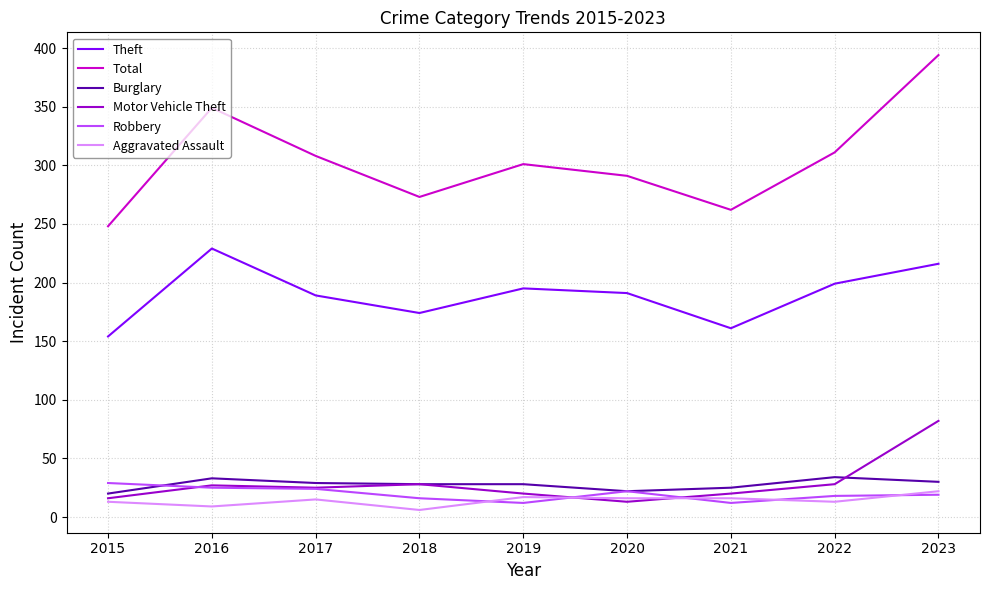

What is the maximum value for Burglary?

34